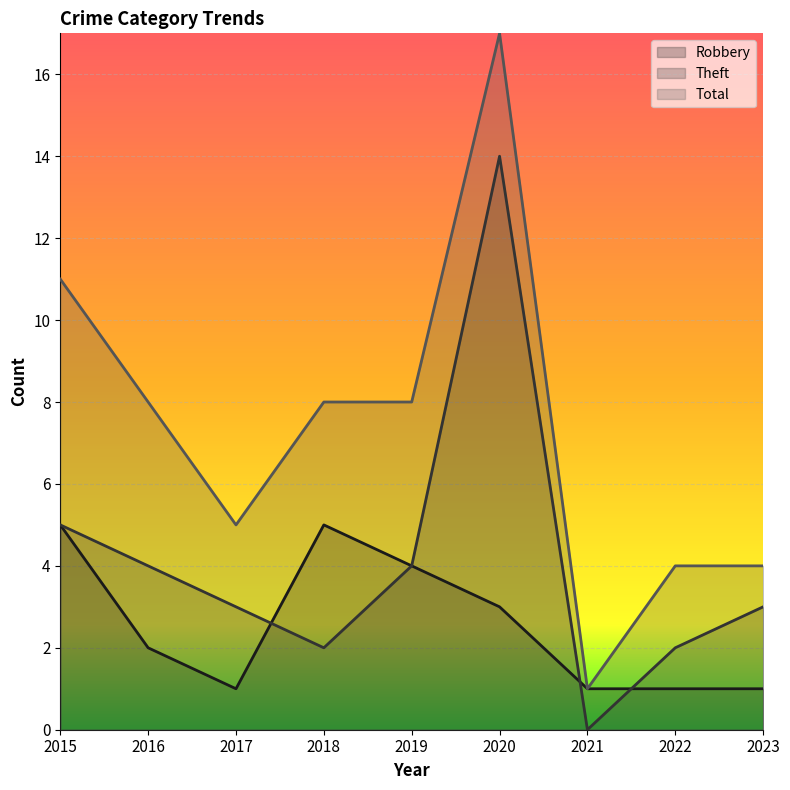

Does the chart display data point markers on the line(s)?

No